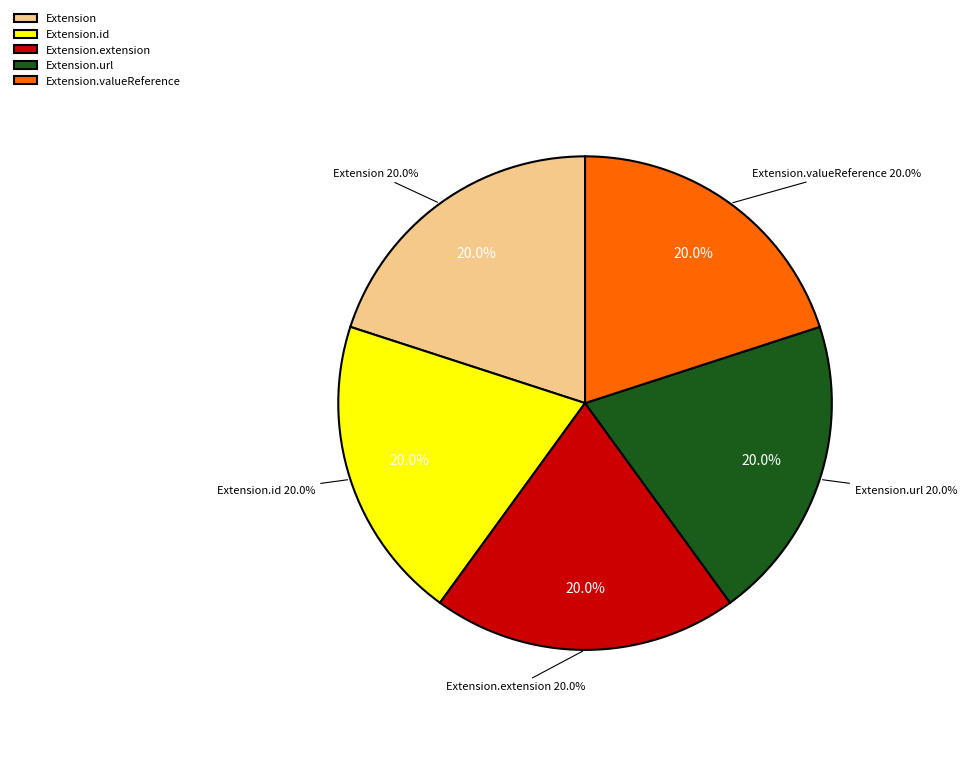

Count the number of slices in the pie.

5